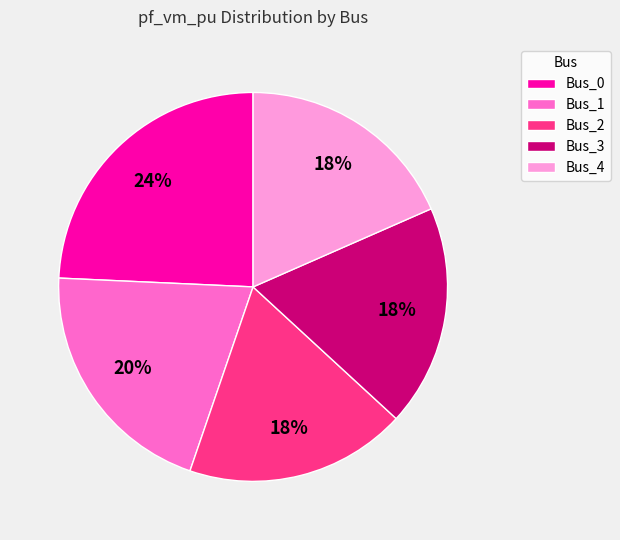

To the nearest percent, what is the difference between the Bus_2 and Bus_0 slice percentages?

6%